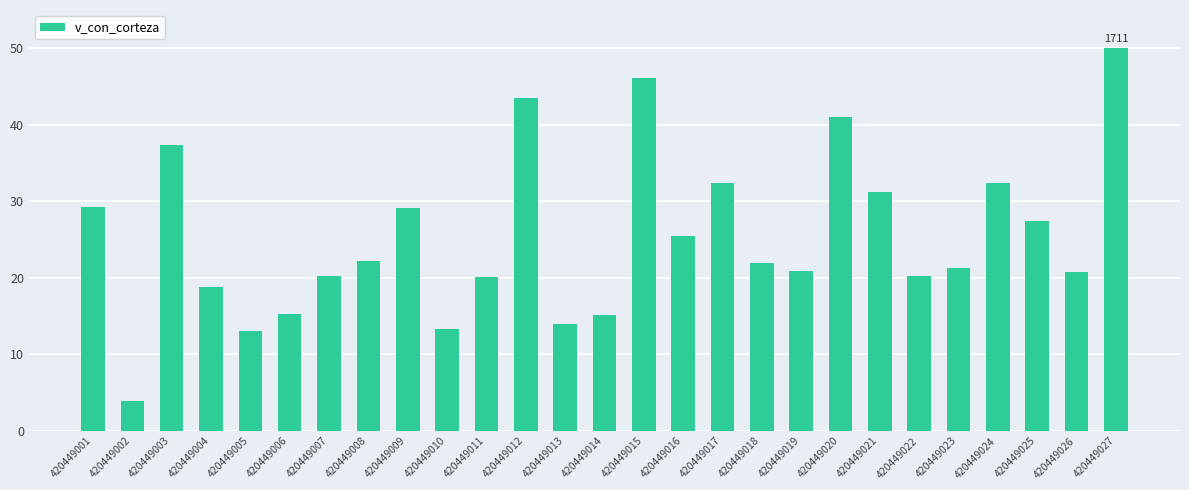

What value does the data have at 420449005?

13.1